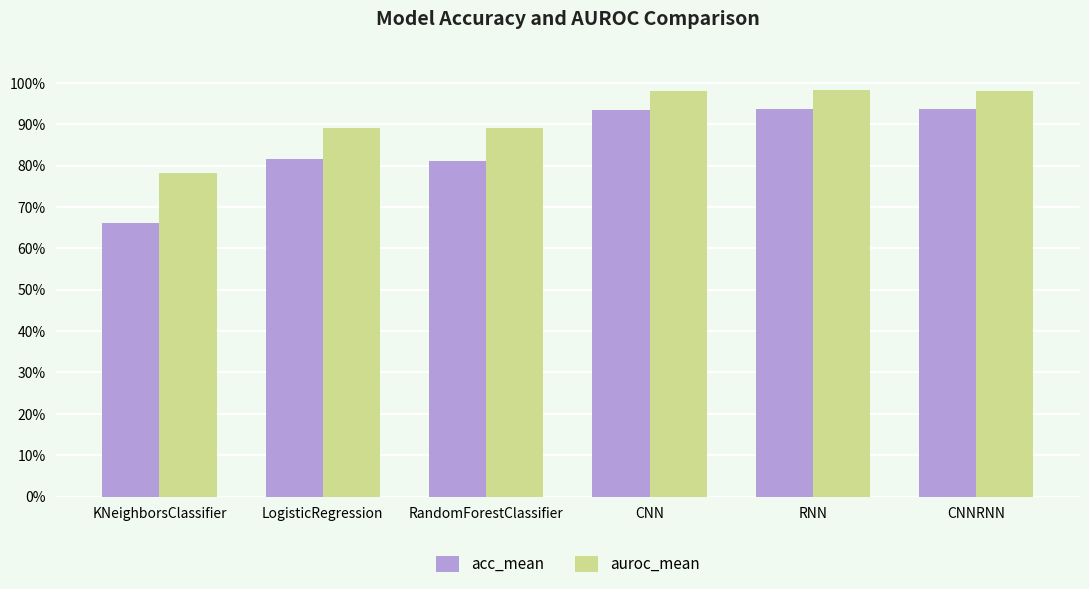

What is the maximum value for auroc_mean?

1.0